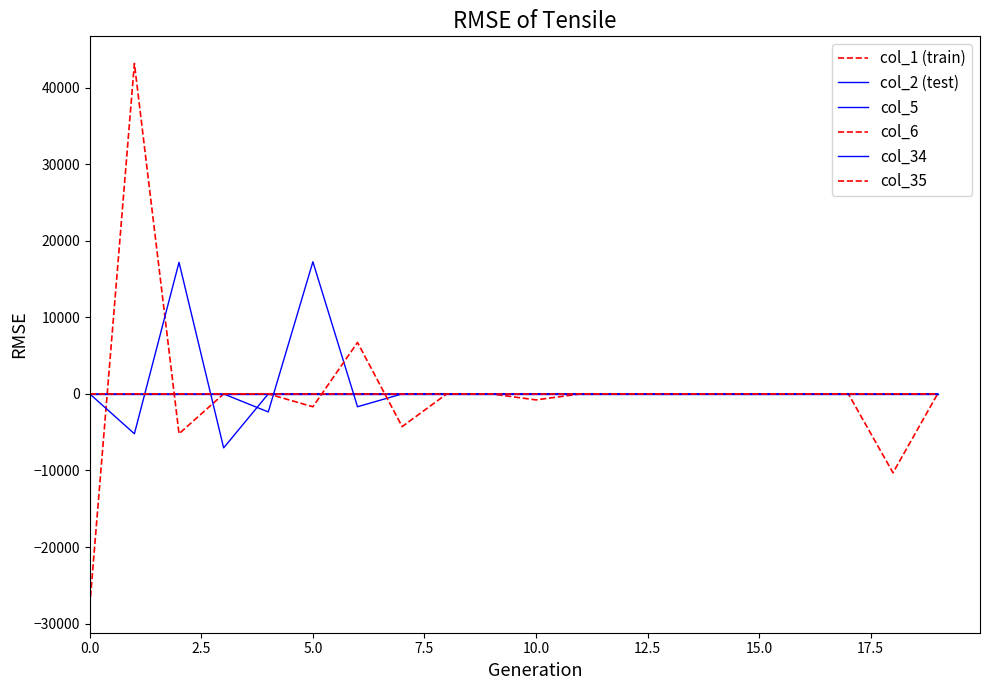

Where do col_5 and col_6 first cross each other?

10.0 and 12.5